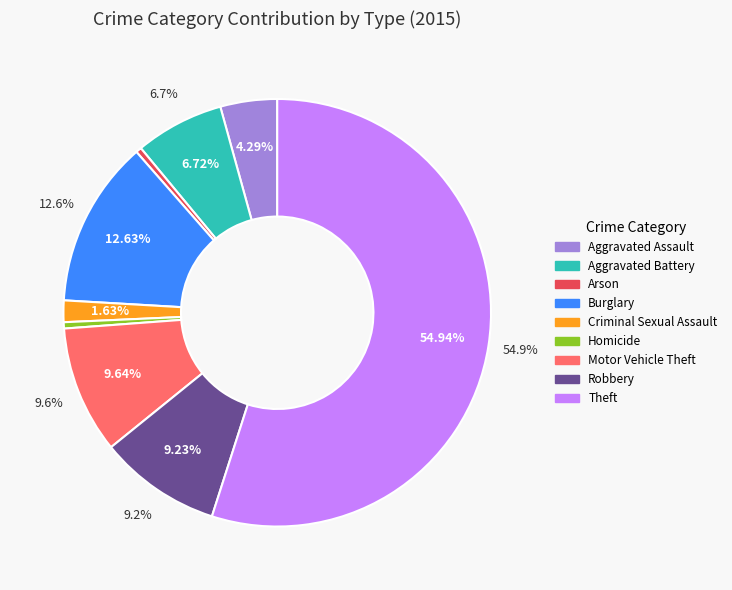

To the nearest percent, what is the average slice percentage?

11%